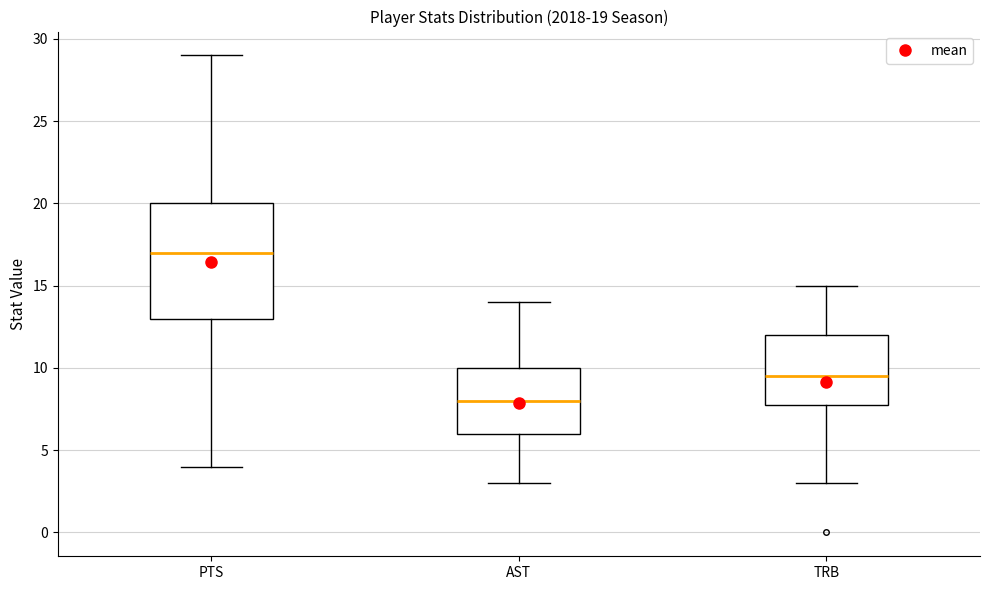

Which box's median line is the lowest?

AST